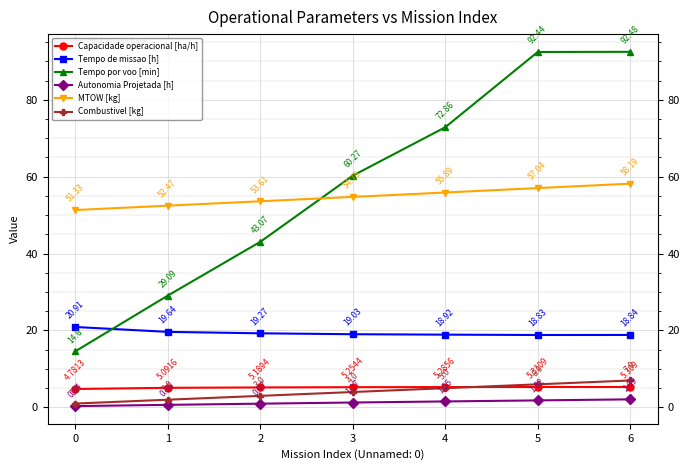

At which label is Tempo de missao [h] closest to 19?

3